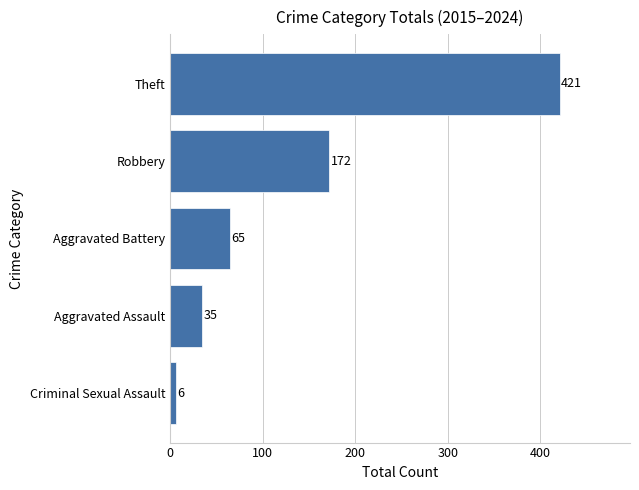

Which has a higher value, Robbery or Aggravated Battery?

Robbery